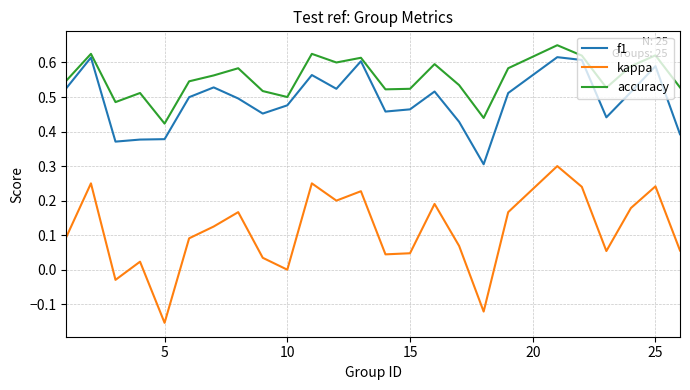

Which series has the largest total across all categories?

accuracy